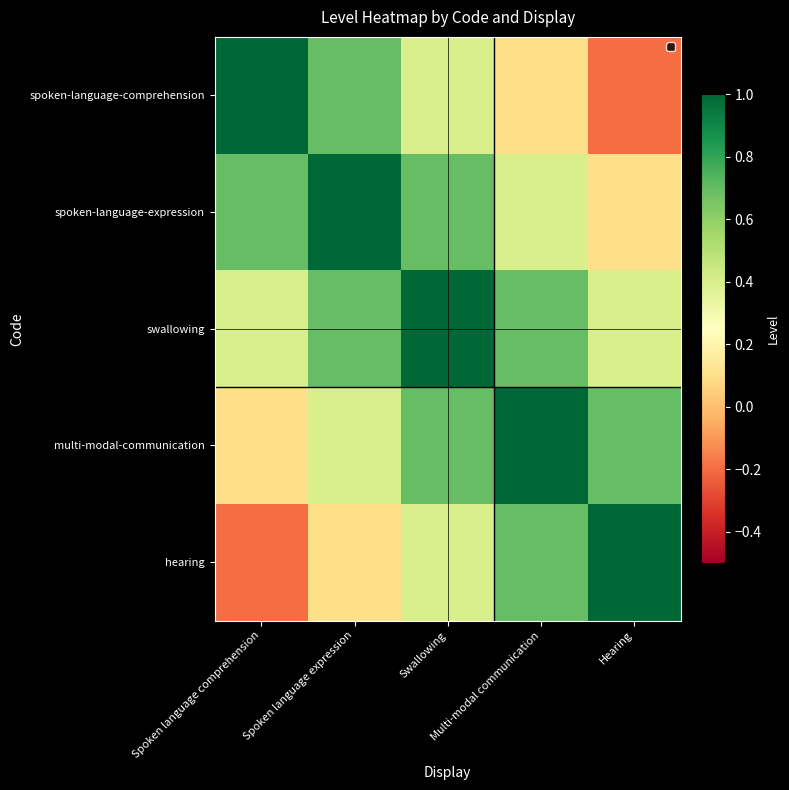

Rank the series at Spoken language expression from lowest to highest value.

hearing, multi-modal-communication, spoken-language-comprehension, swallowing, spoken-language-expression